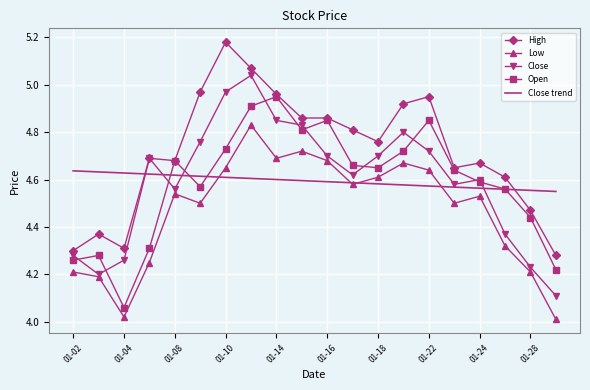

List the series in order of their peak value, highest first.

High, Close, Open, Low, Close trend